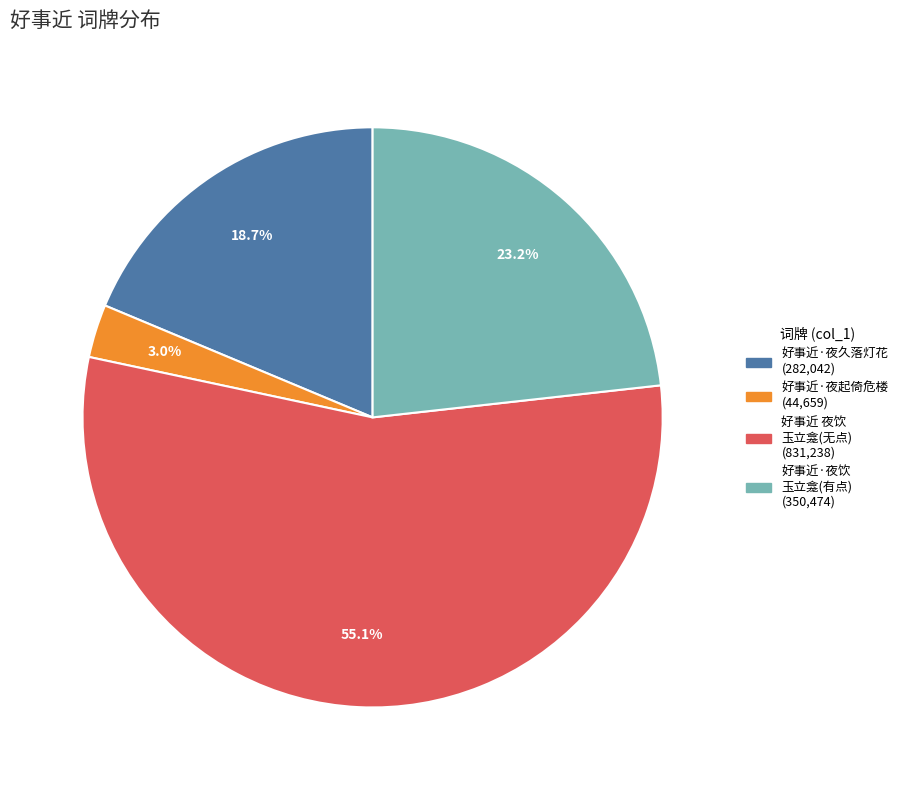

Is there a majority slice in this chart?

Yes